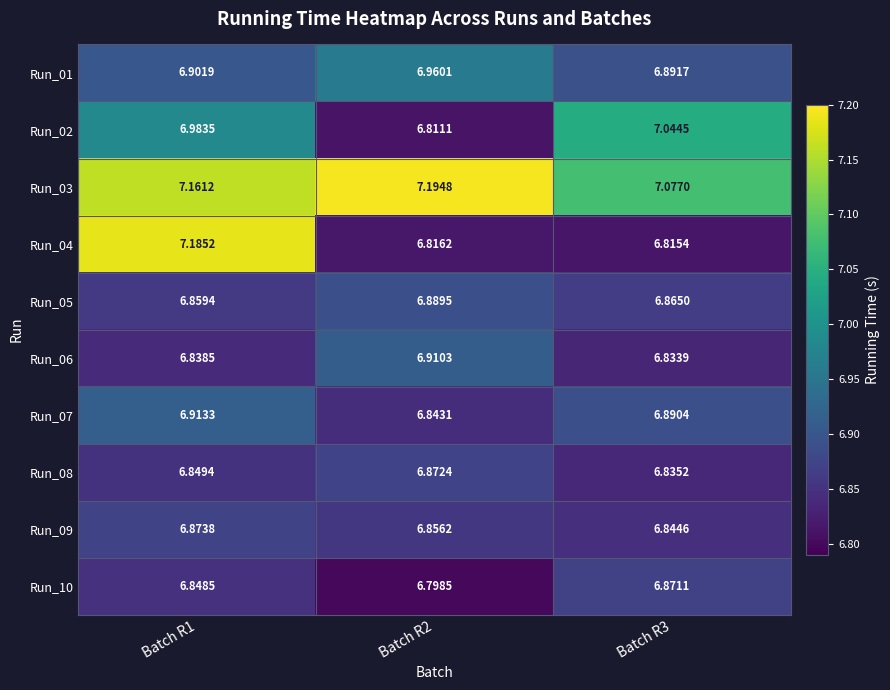

Is the value of Run_09 at Batch R2 greater than the value of Run_01 at Batch R1?

No